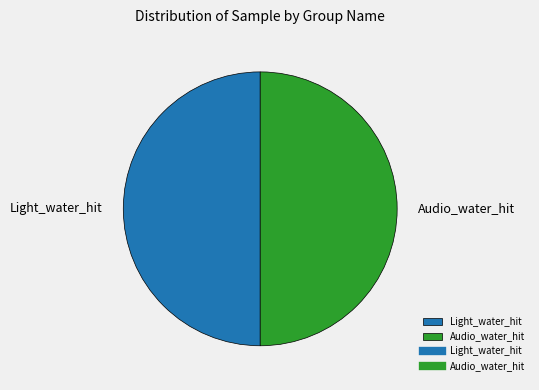

Approximately how many times larger is the value at Audio_water_hit compared to Light_water_hit?

1.0